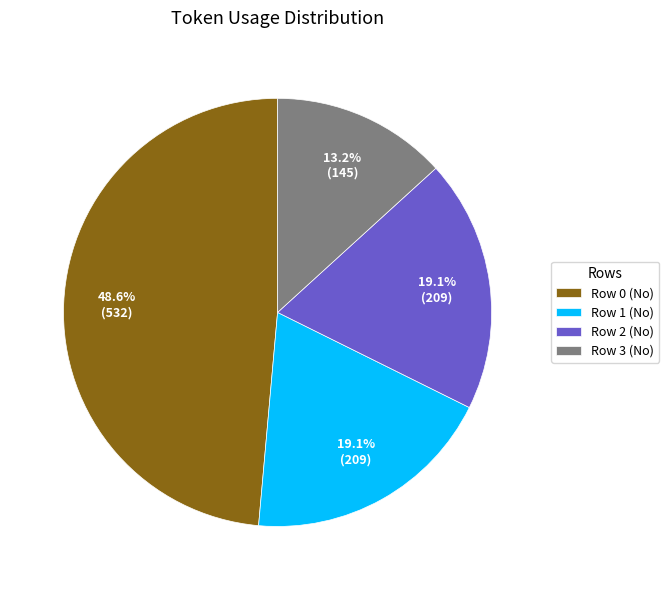

To the nearest percent, what is the difference between the Row 3 (No) and Row 0 (No) slice percentages?

35%